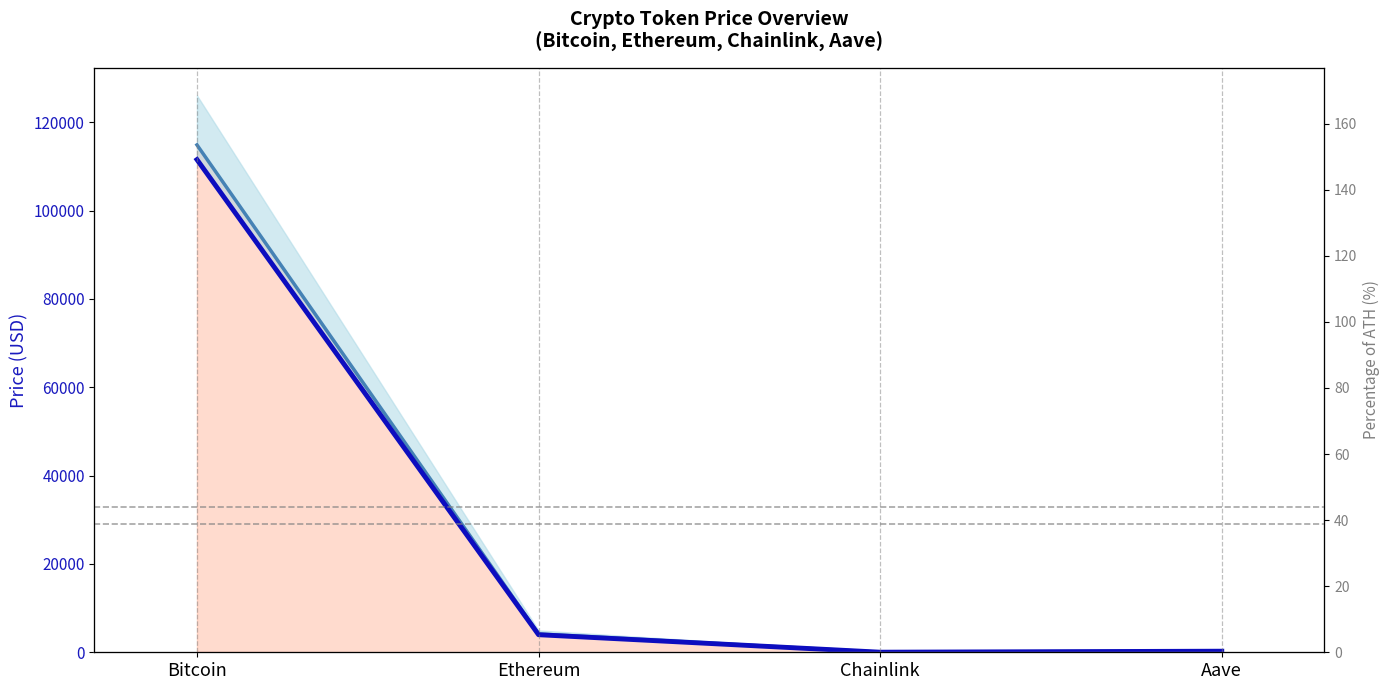

Reading right to left, extract all data points from this chart.

Price 24h Ago (median-like): 253.4	19.7	4153.6	114884.0
Current Price (USD): 244.1	18.6	3976.6	111554.0